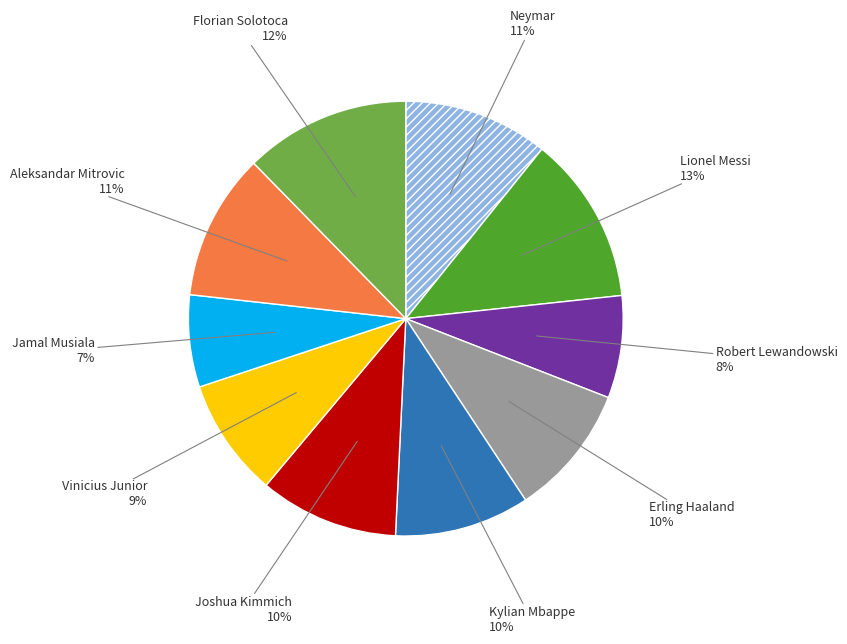

Is there a majority slice in this chart?

No